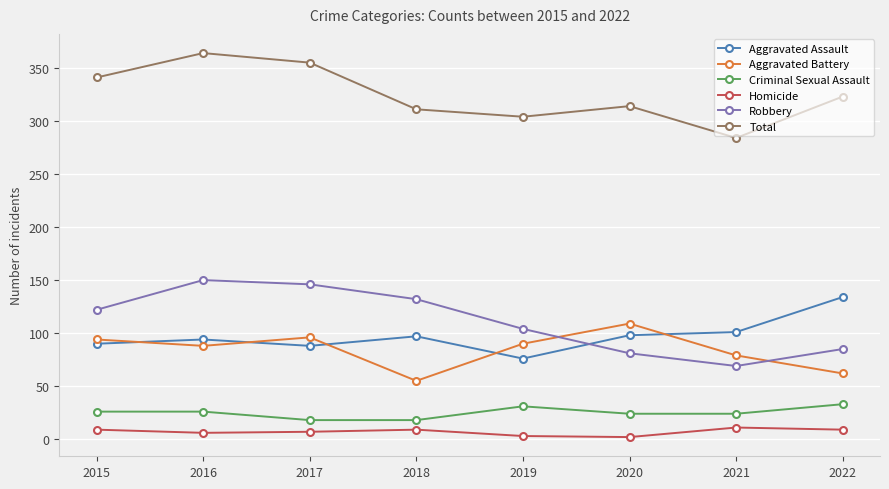

How many data points in Criminal Sexual Assault are less than 26?

4